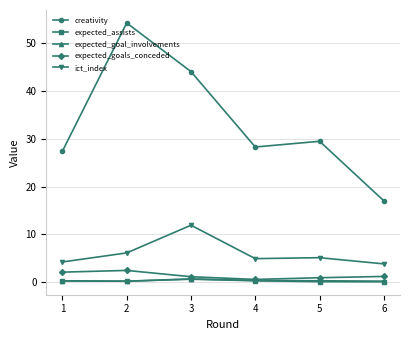

What is the sum of all creativity values?

200.6